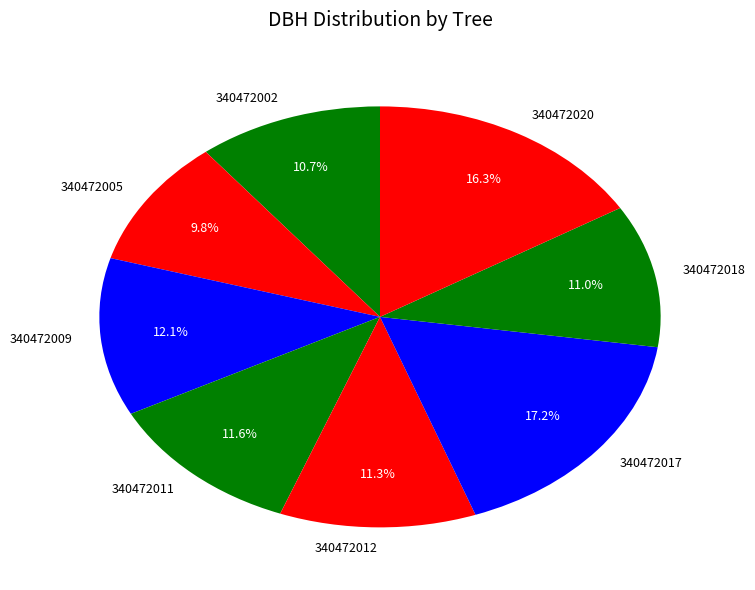

Is it true that 340472002 is 11% of the pie?

True